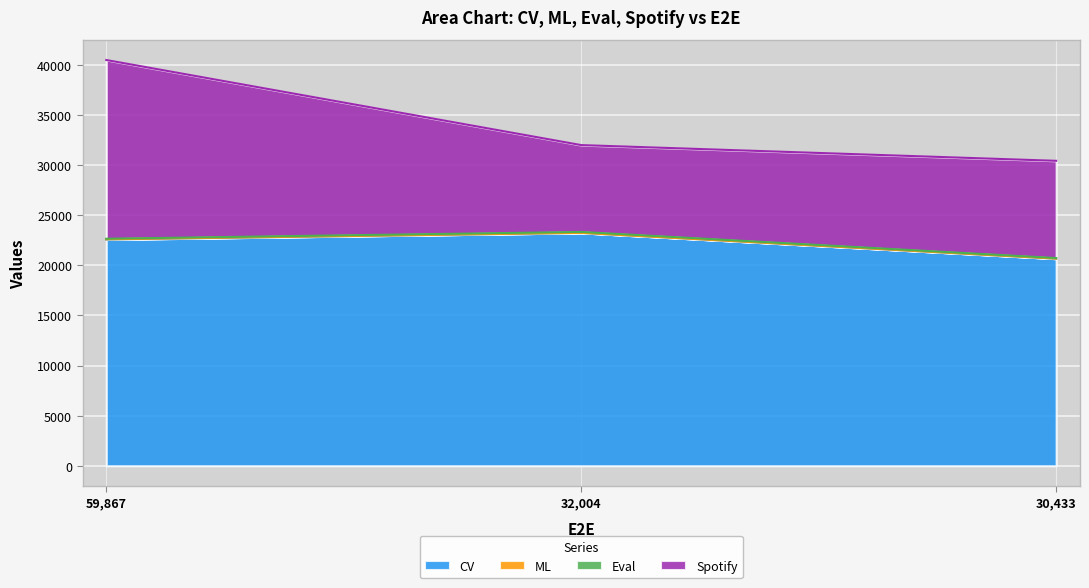

What is the average value of the ML series?

6.8